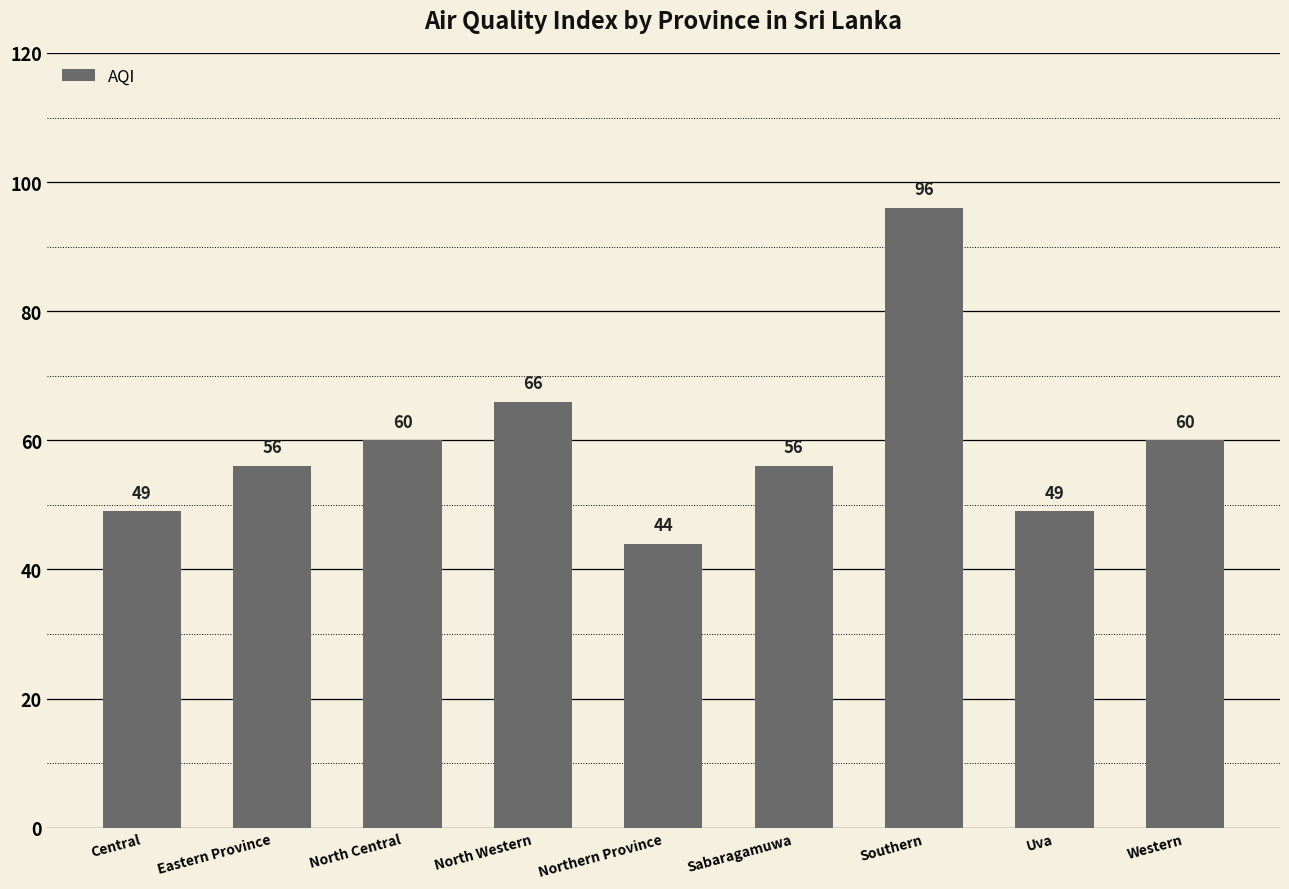

What is the minimum value shown in the chart?

44